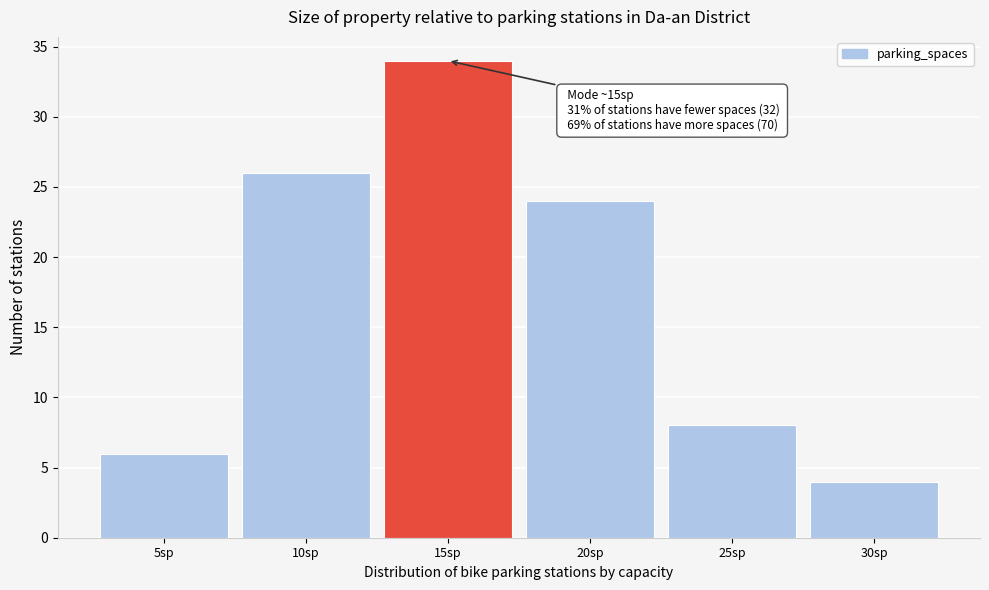

Reading left to right, transcribe all the data shown in this chart.

6	26	34	24	8	4